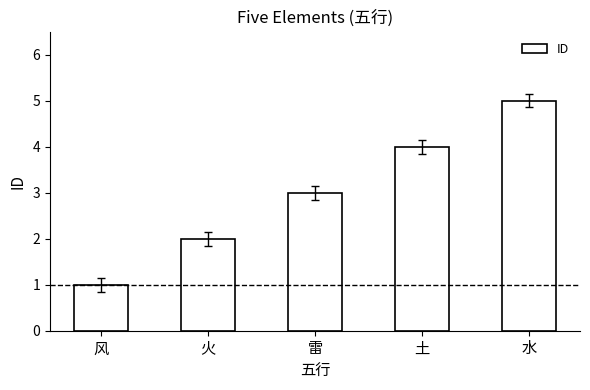

Is it true that the value at 水 is 2?

False